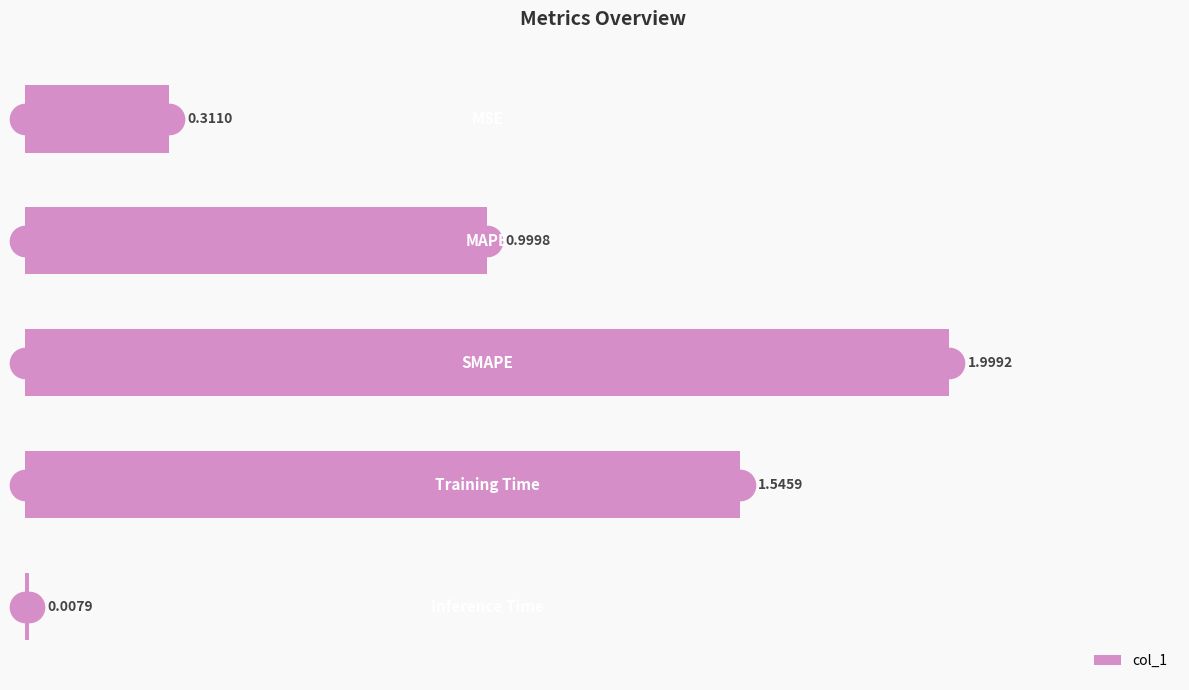

How many bars are there in total?

5